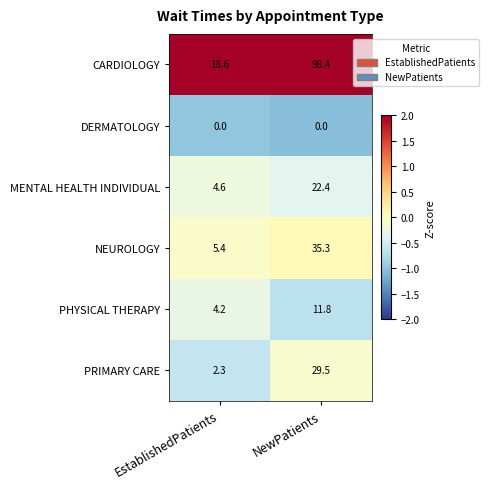

What is the difference between the CARDIOLOGY values at NewPatients and EstablishedPatients?

79.8